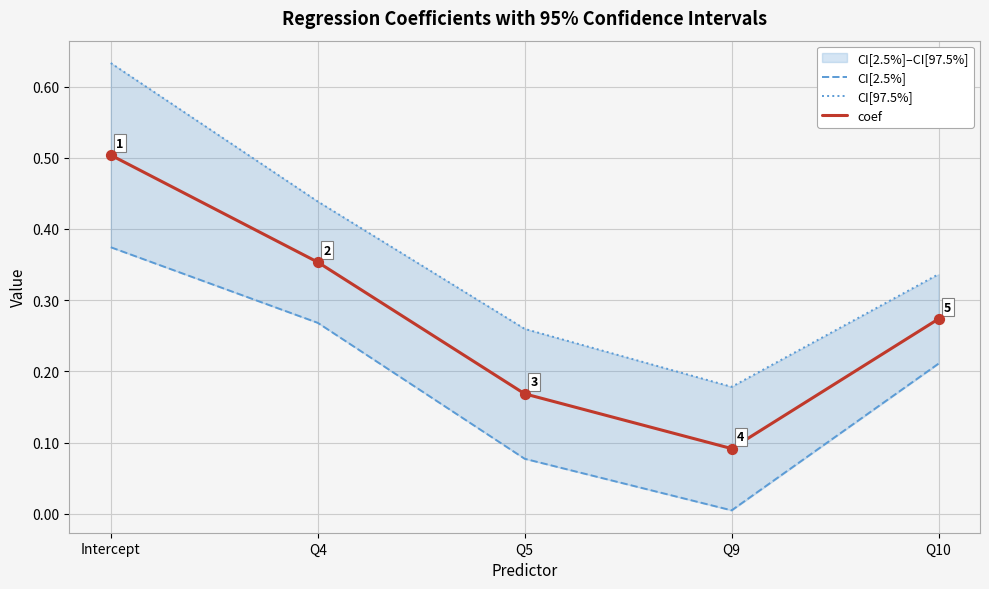

Which series contains the highest Y value?

CI[97.5%]